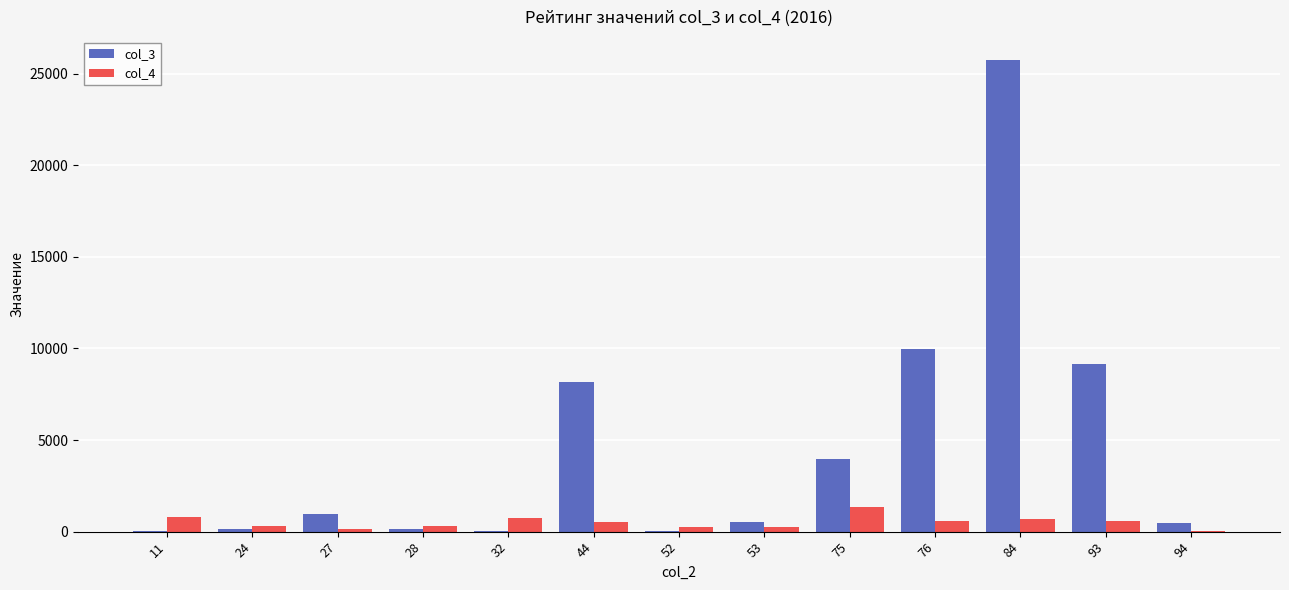

Does the chart contain stacked bars?

No